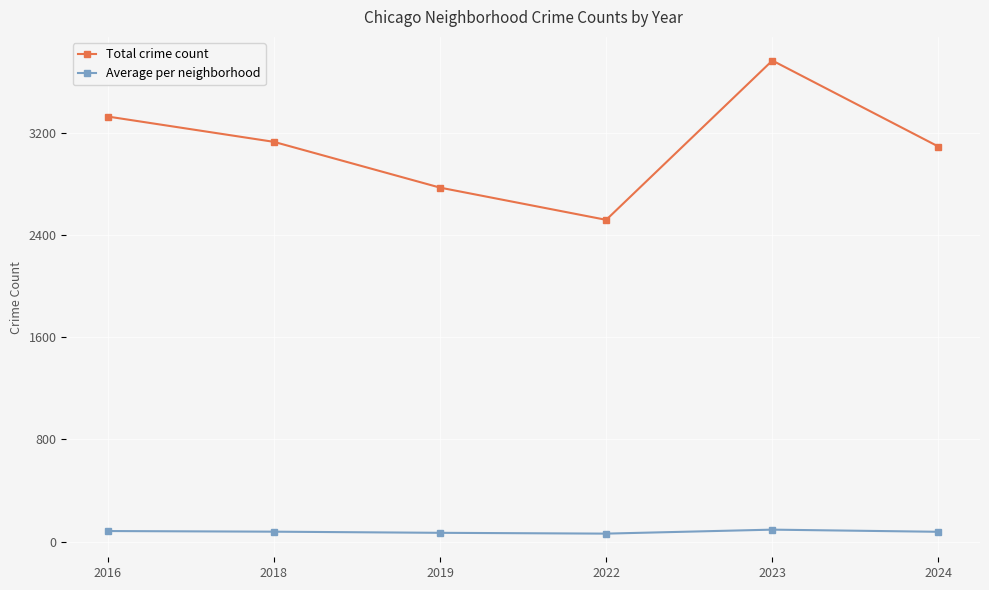

What is the difference between the maximum and second lowest values in the Total crime count series?

994.0